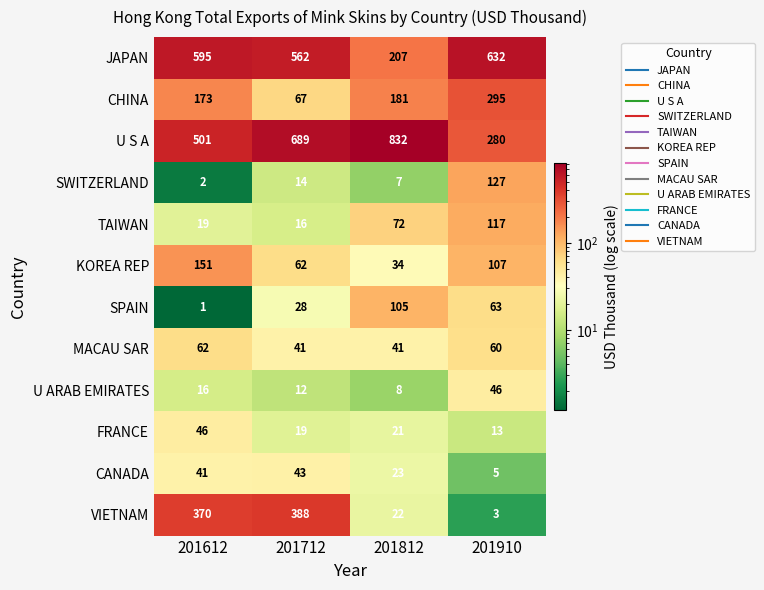

What is the greatest value displayed?

832